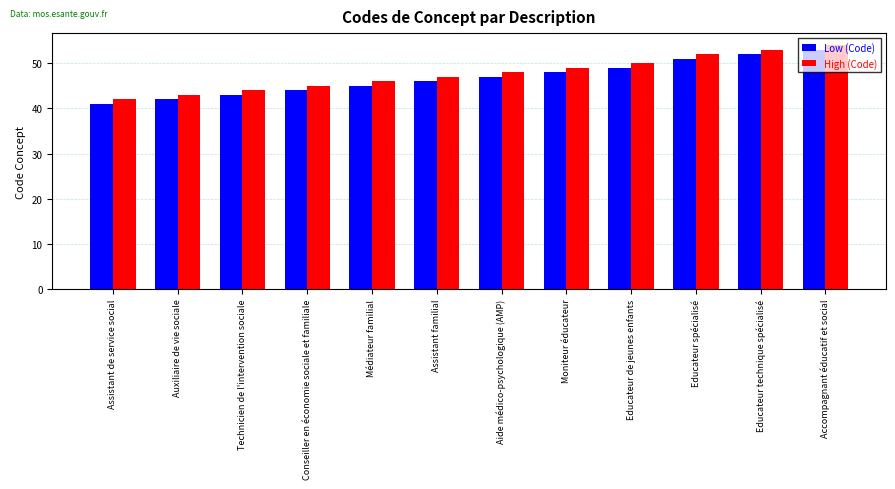

What is the maximum value for High (Code)?

54